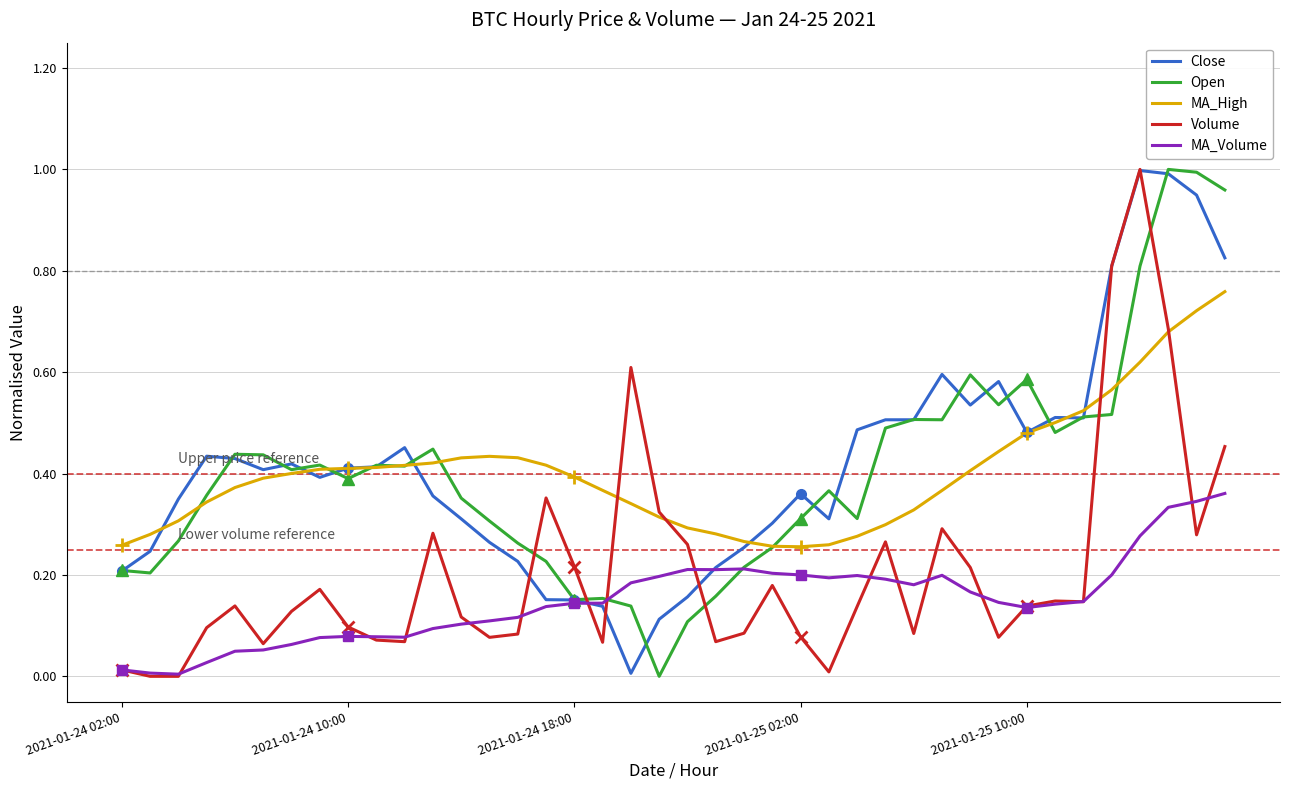

True or false: MA_Volume has a value of 0.2 at 13.

False